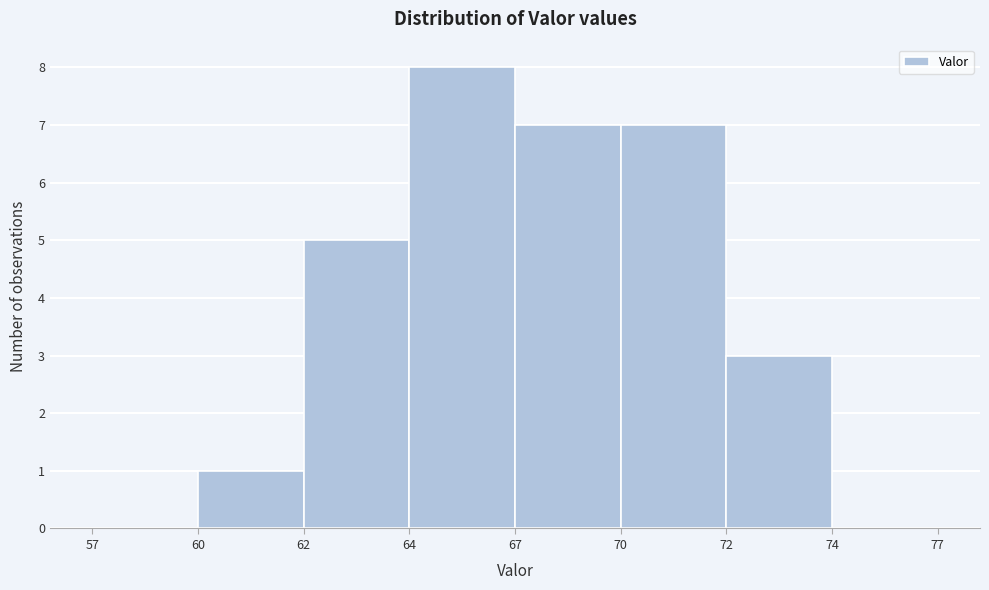

Reading right to left, transcribe all the data shown in this chart.

74=0	72=3	70=7	67=7	64=8	62=5	60=1	57=0